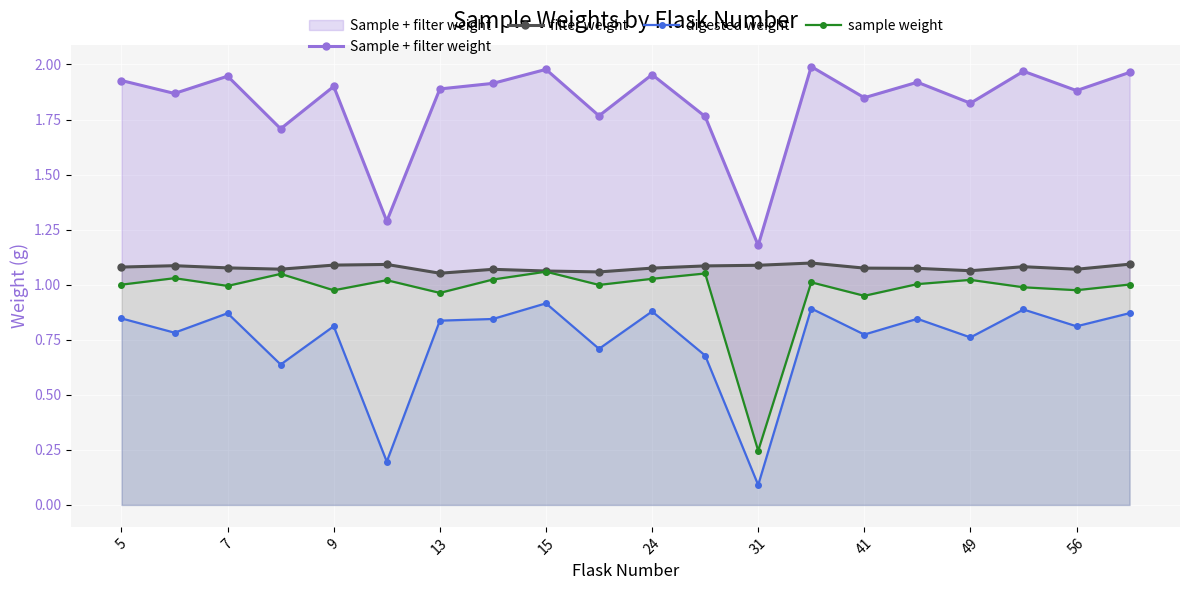

True or false: sample weight and Sample + filter weight intersect in this chart.

False